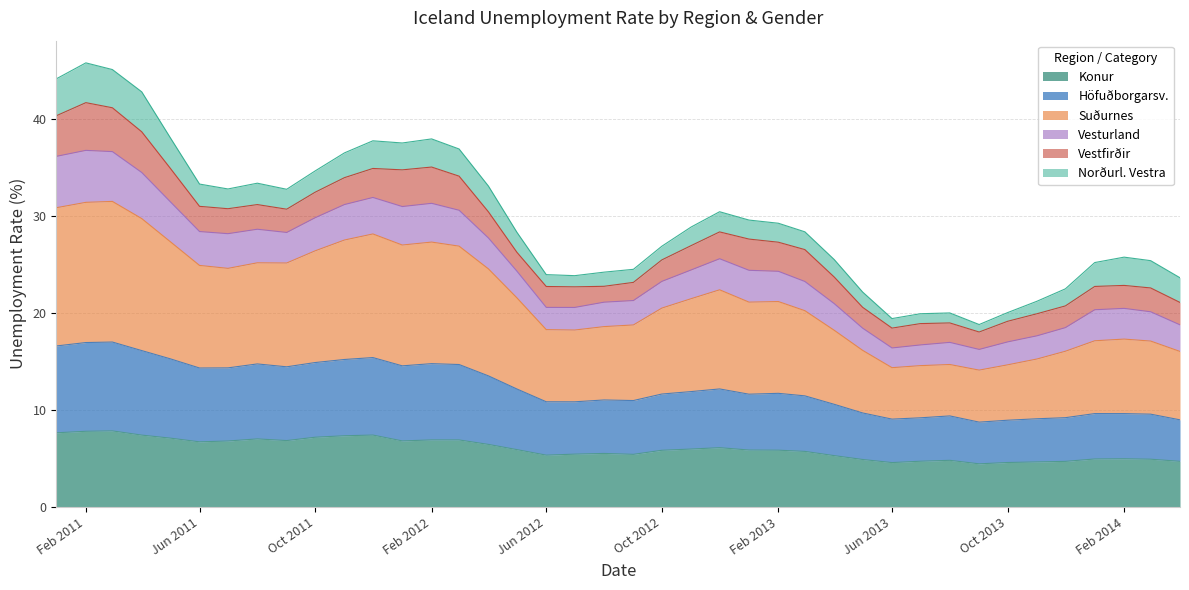

Which series has the largest range (max minus min)?

Suðurnes